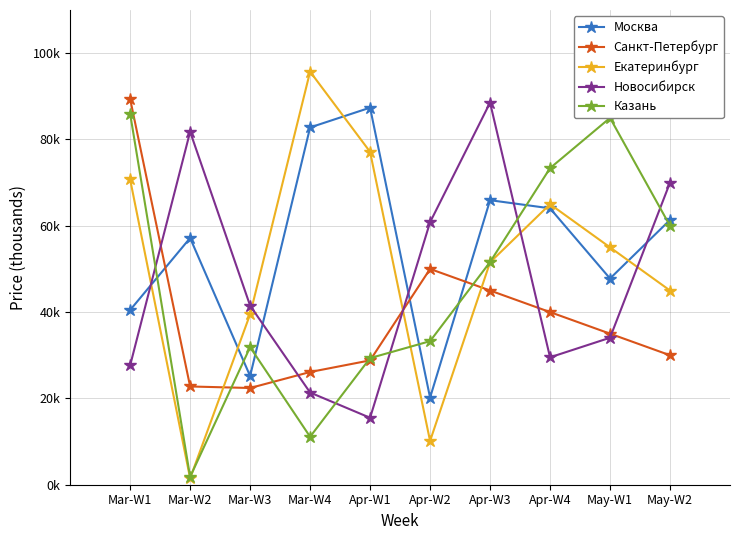

Is this an area chart (filled region under the line)?

No